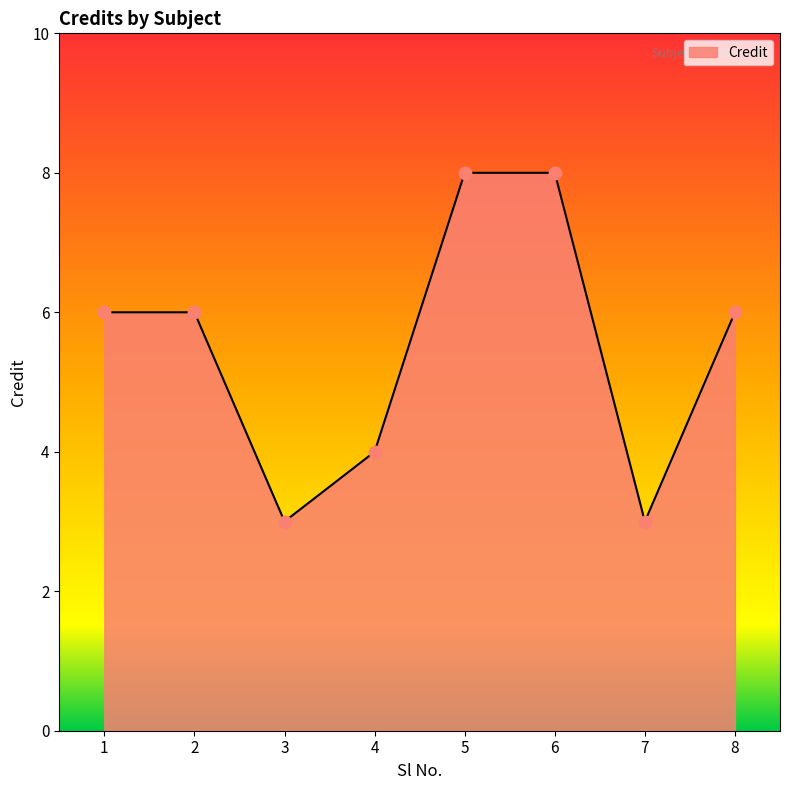

What is the ratio of the value at 4 to the value at 1?

0.7